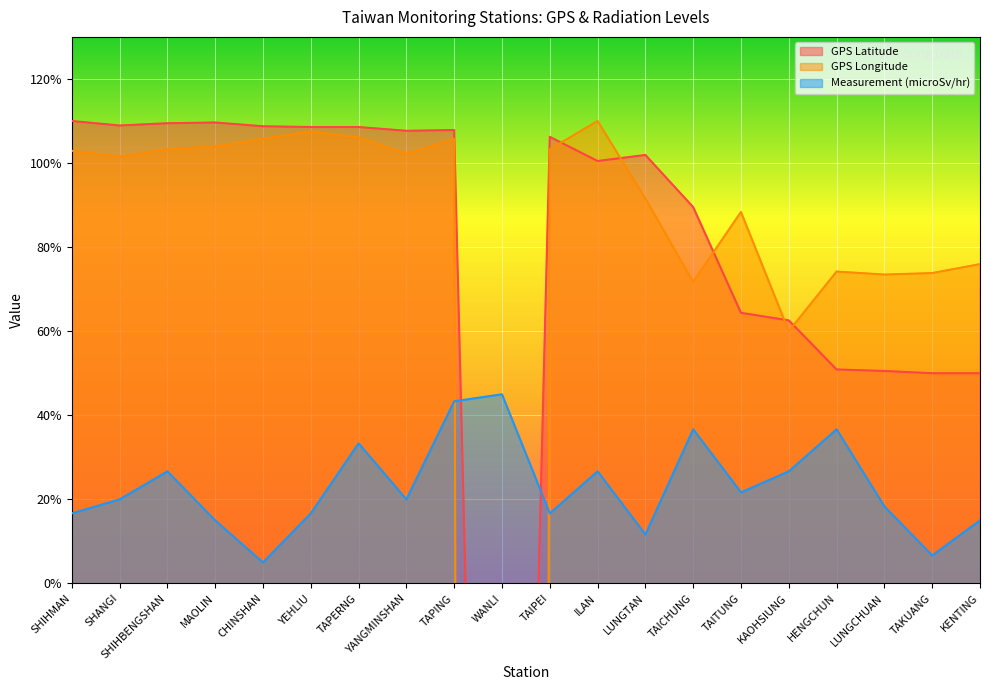

At which category does GPS Latitude reach its first local peak?

MAOLIN